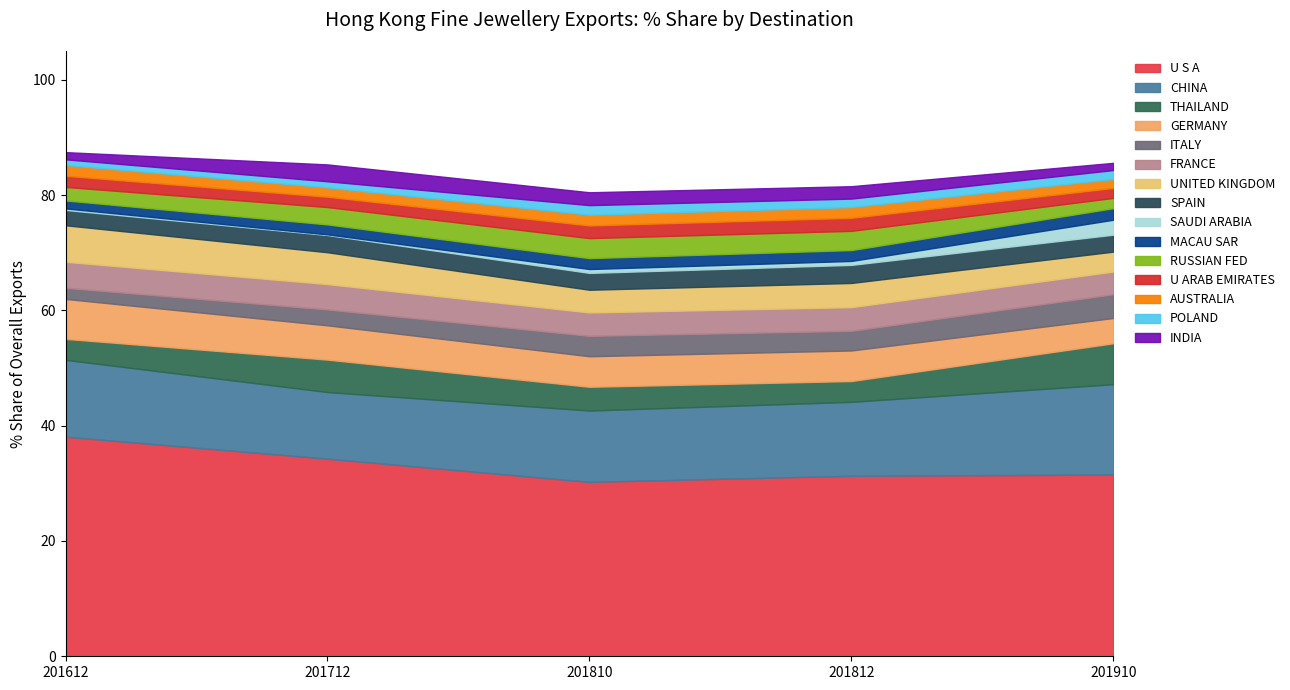

What is the difference between the highest and lowest values at CHINA?

4.1